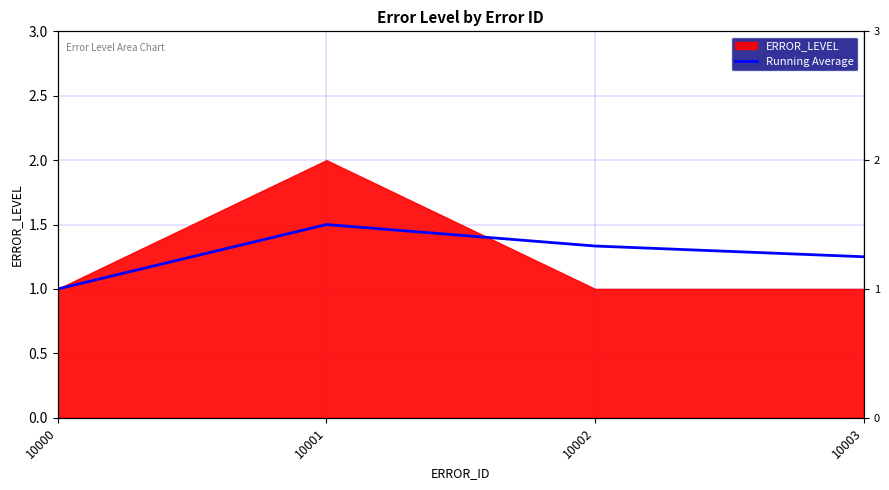

Rank the categories by value from lowest to highest.

10000, 10003, 10002, 10001